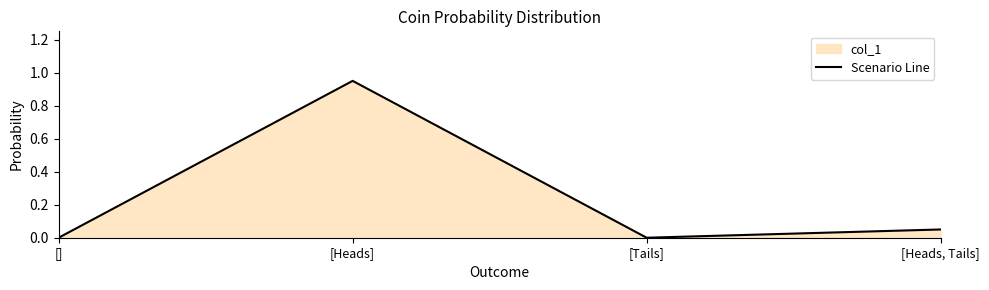

What is the label of the 3rd point from the left?

[Tails]